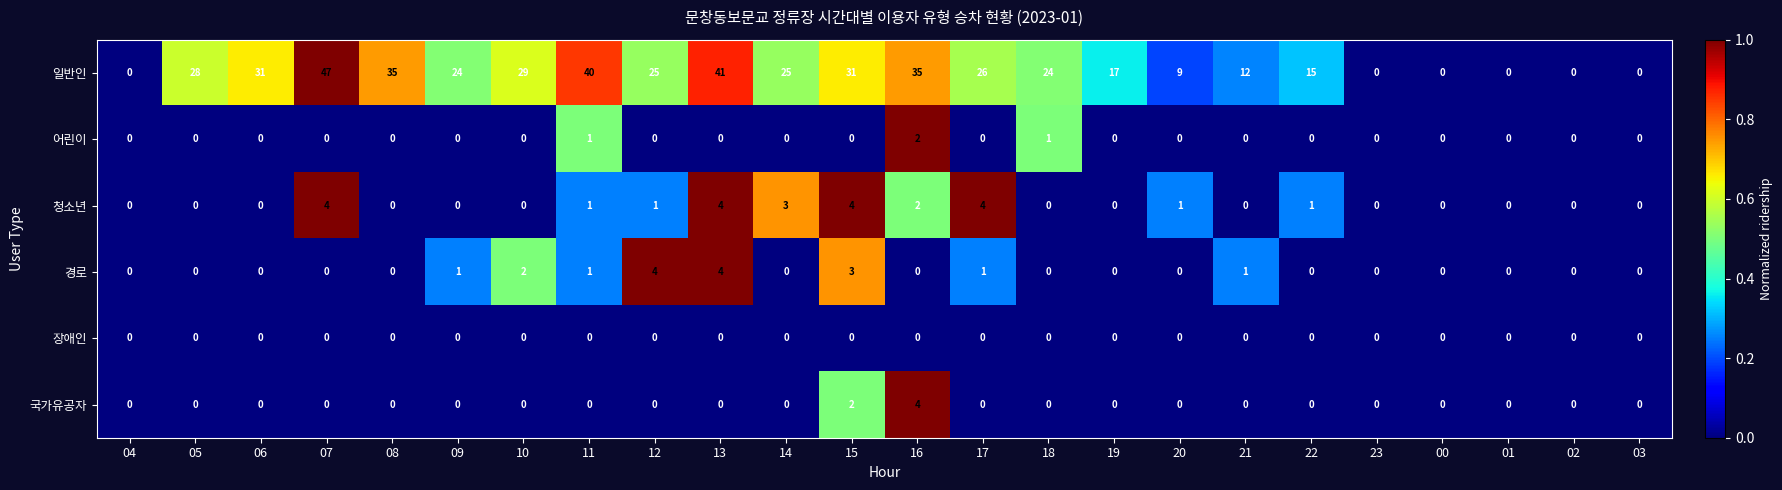

The value of 일반인 at 04 is 0. True or false?

True